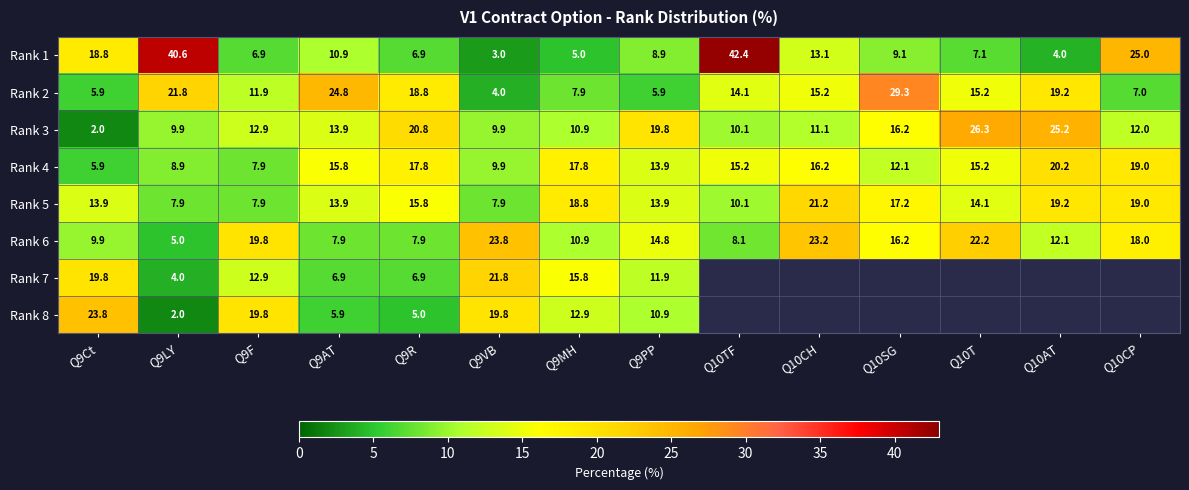

Is the value of Rank 1 at Q9PP greater than the value of Rank 2 at Q10AT?

No